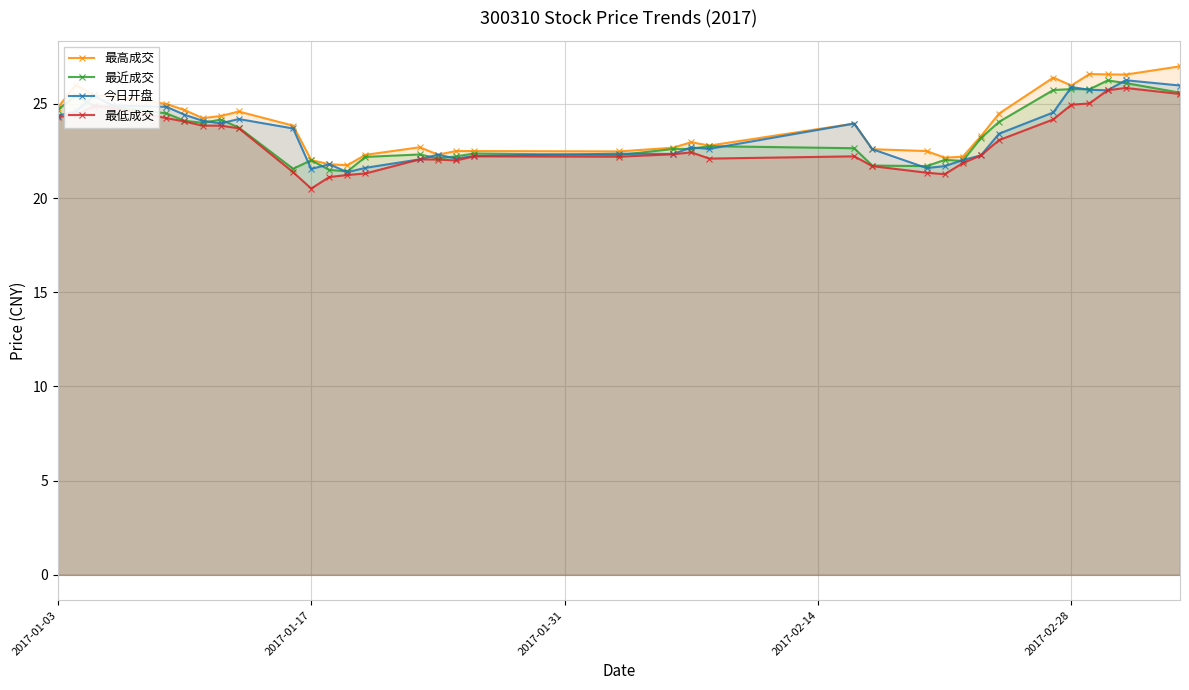

At how many categories does at least one series exceed 24?

16